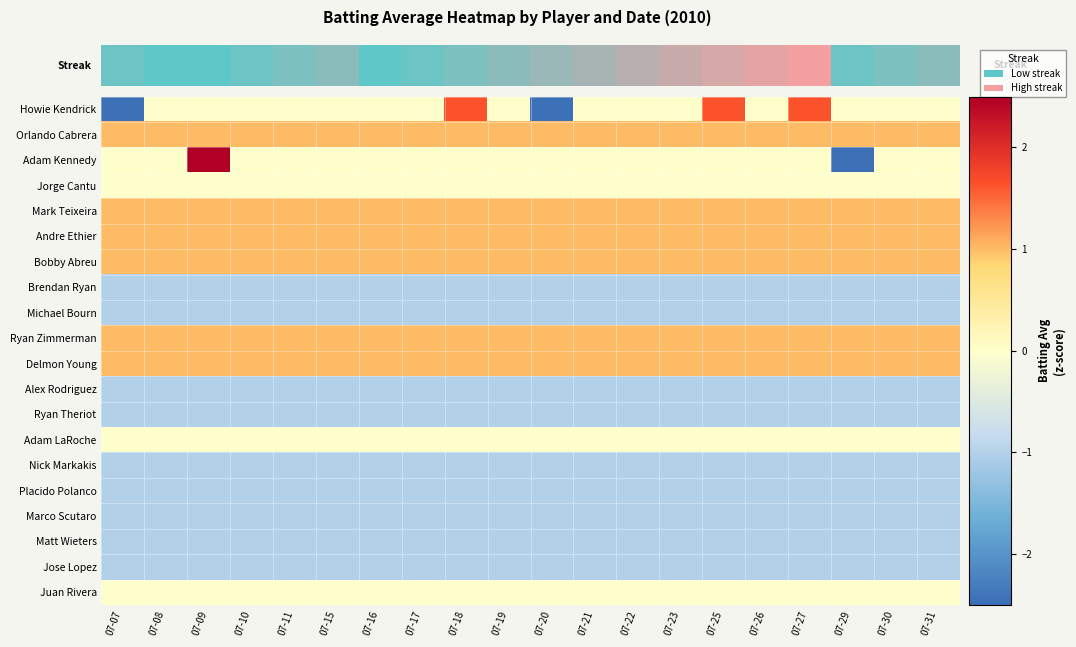

What is the difference between the highest and lowest values at 07-25?

2.6